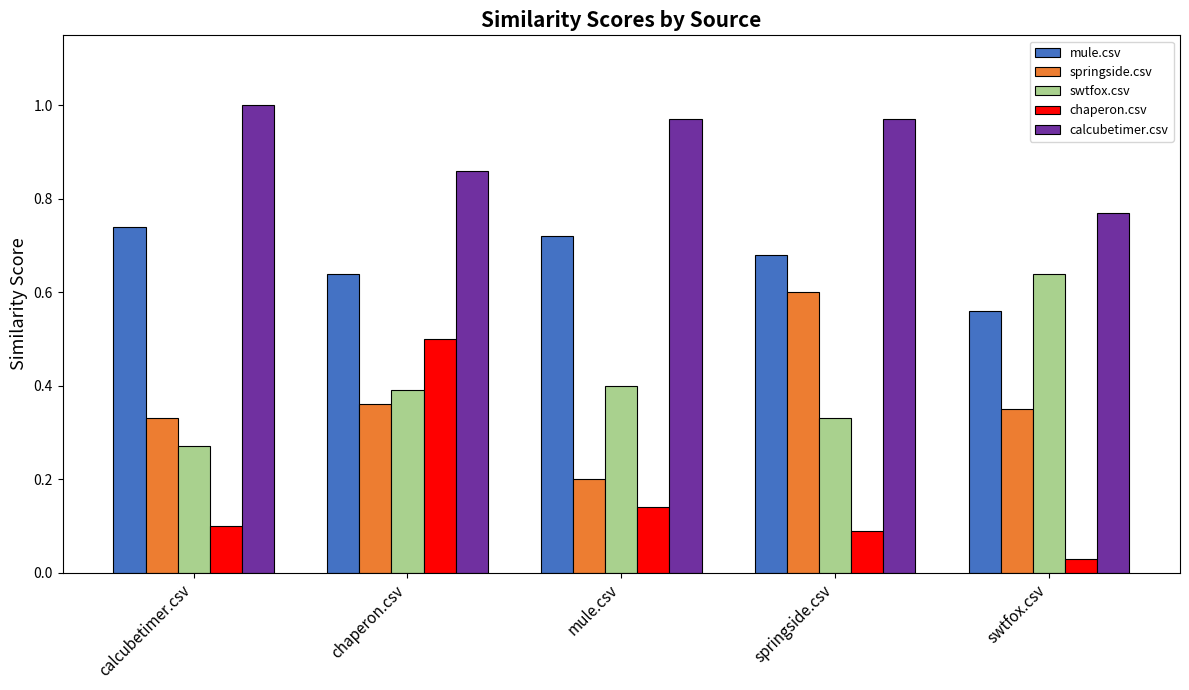

Count the number of categories in the chart.

5